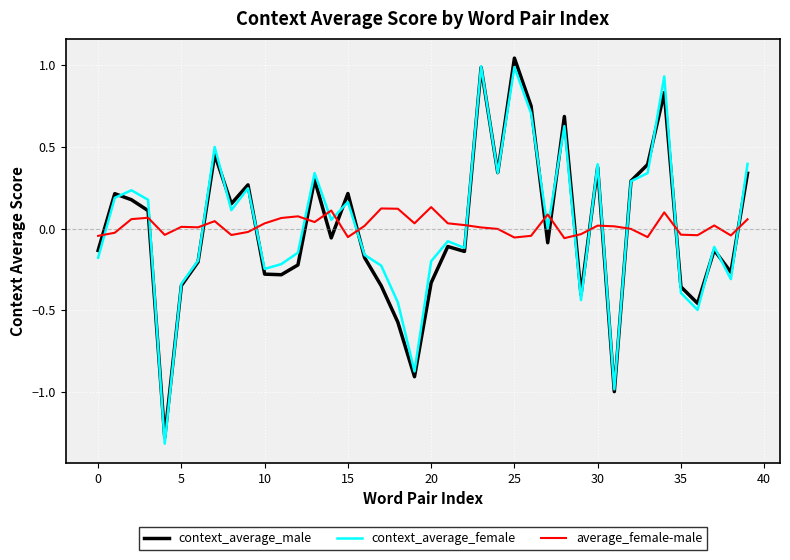

How many intersections are there between average_female-male and context_average_male?

17